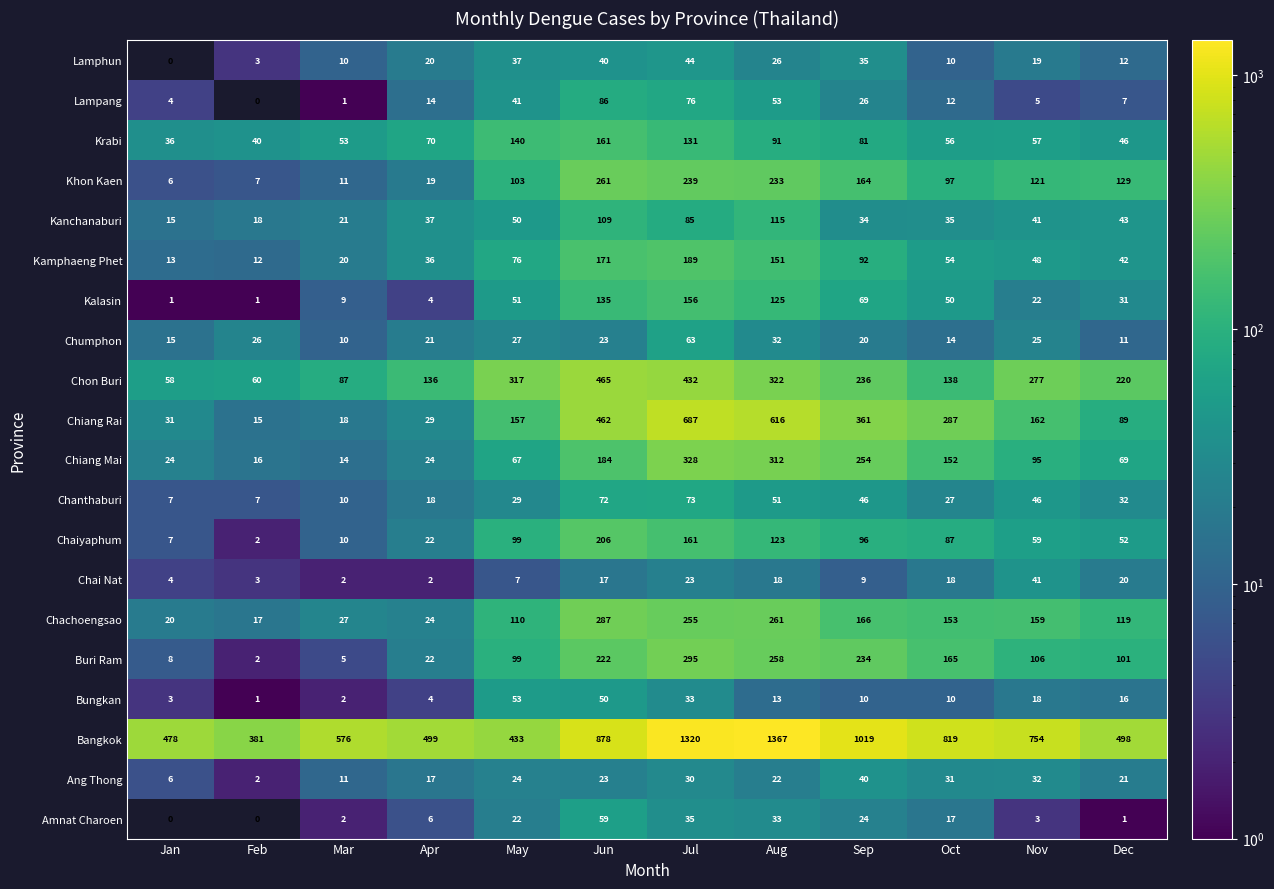

At which category is the sum across all series the highest?

Jul